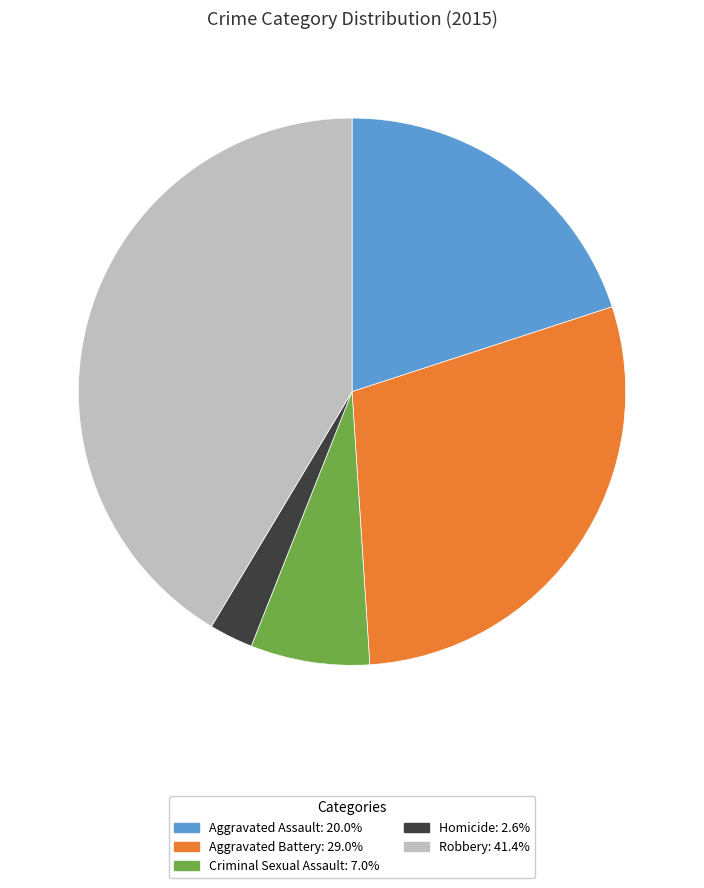

Combined, do Aggravated Assault and Homicide account for over 50%?

No